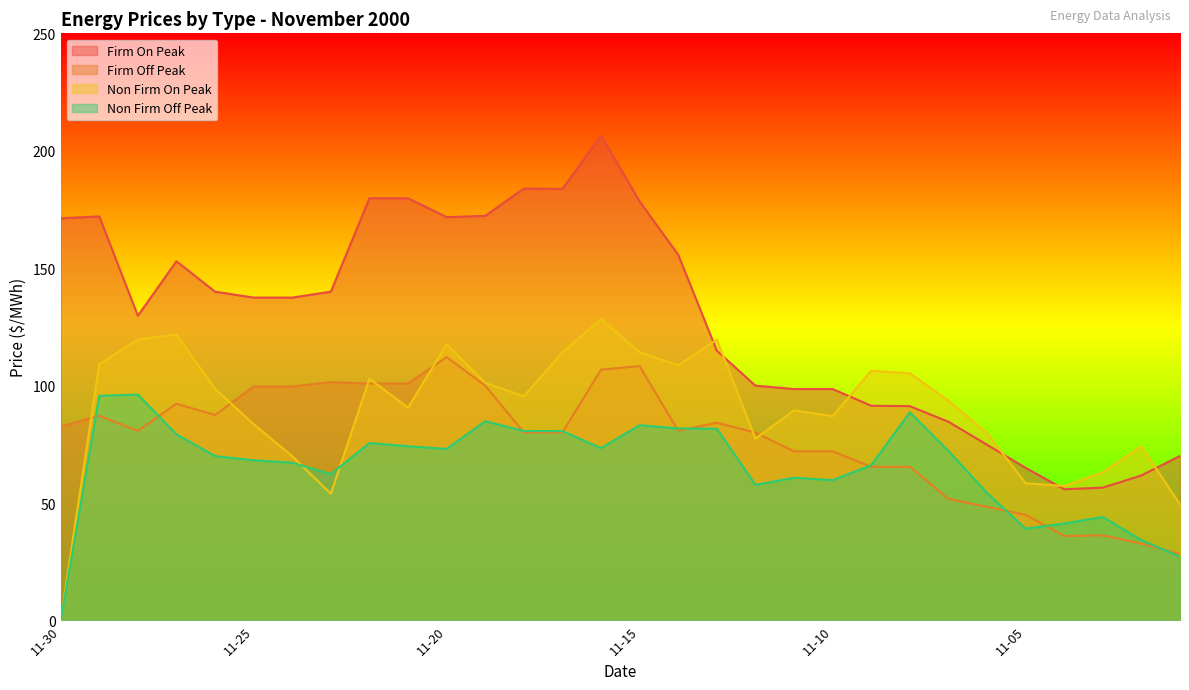

Where is the first local minimum for Firm Off Peak?

2000-11-28